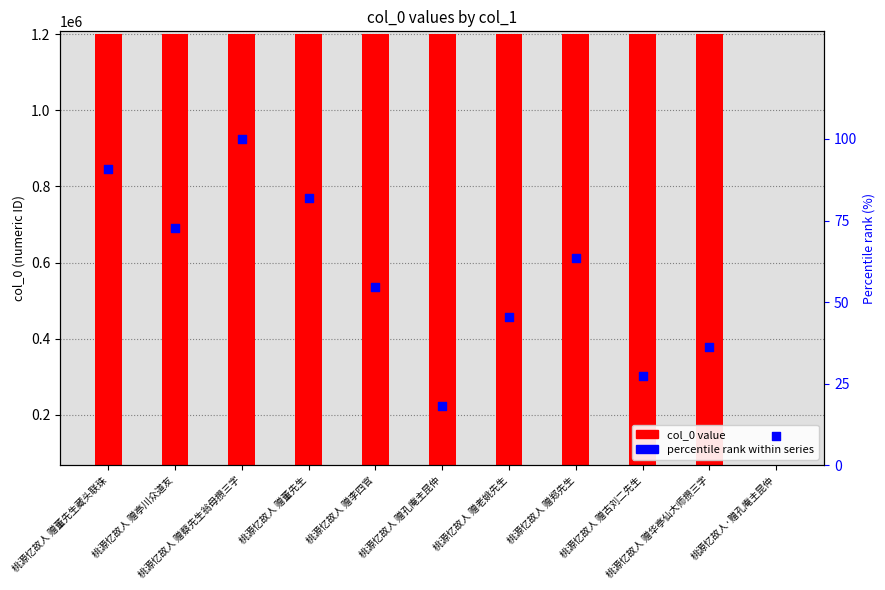

At which category is the sum across all series the highest?

桃源忆故人 赠蔡先生翁母攒三字